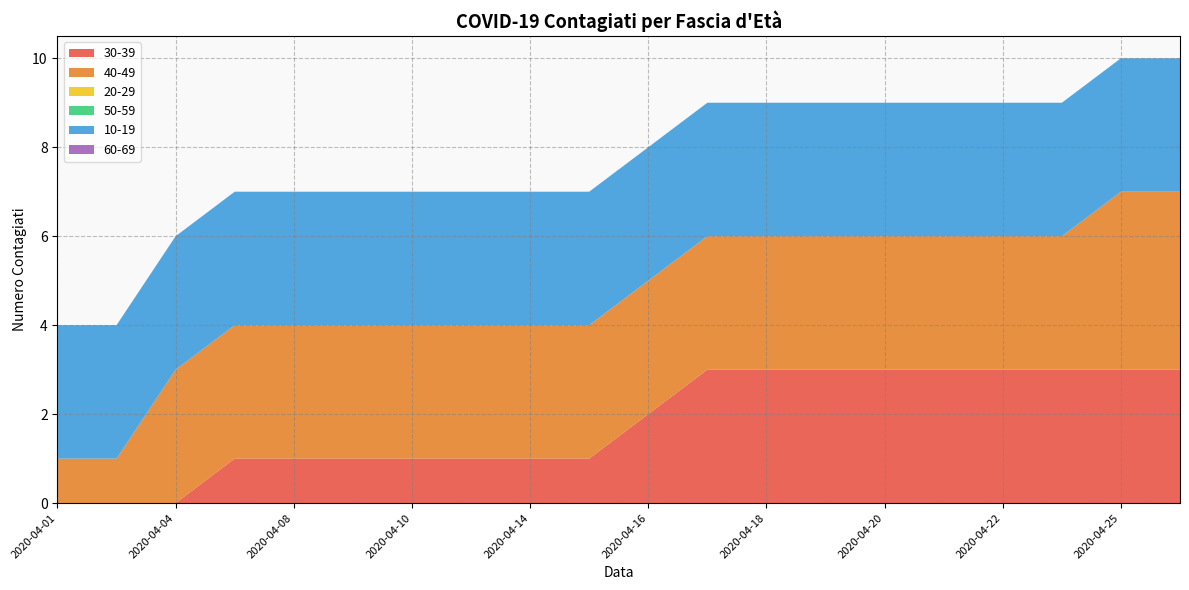

Reading right to left, extract all data points from this chart.

30-39: 3	3	3	3	3	3	3	3	3	2	1	1	1	1	1	1	1	0	0	0
40-49: 4	4	3	3	3	3	3	3	3	3	3	3	3	3	3	3	3	3	1	1
20-29: 0	0	0	0	0	0	0	0	0	0	0	0	0	0	0	0	0	0	0	0
50-59: 0	0	0	0	0	0	0	0	0	0	0	0	0	0	0	0	0	0	0	0
10-19: 3	3	3	3	3	3	3	3	3	3	3	3	3	3	3	3	3	3	3	3
60-69: 0	0	0	0	0	0	0	0	0	0	0	0	0	0	0	0	0	0	0	0